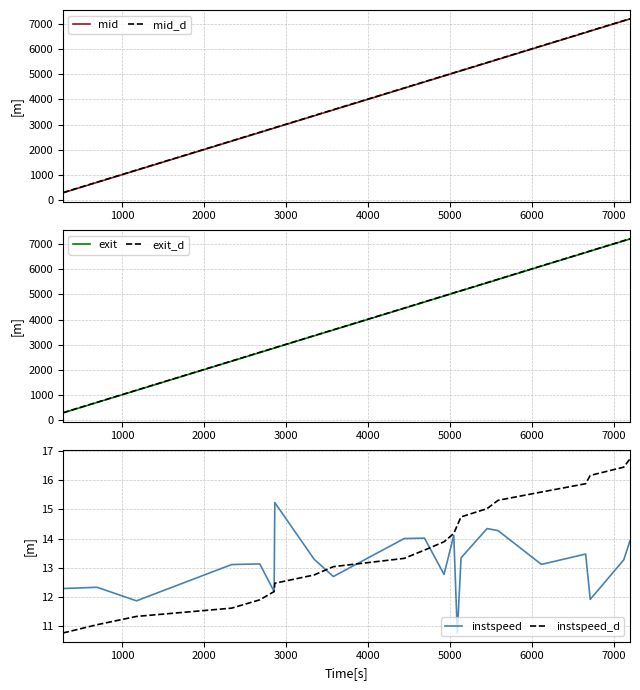

True or false: mid_d and exit intersect in this chart.

False